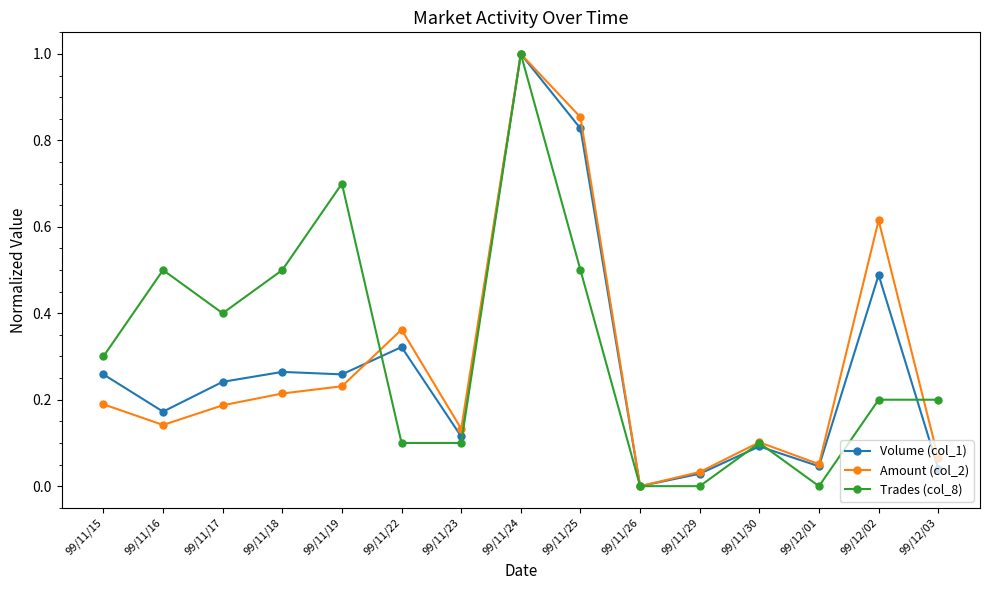

Which series ends up on top after the final intersection of Amount (col_2) and Trades (col_8)?

Trades (col_8)